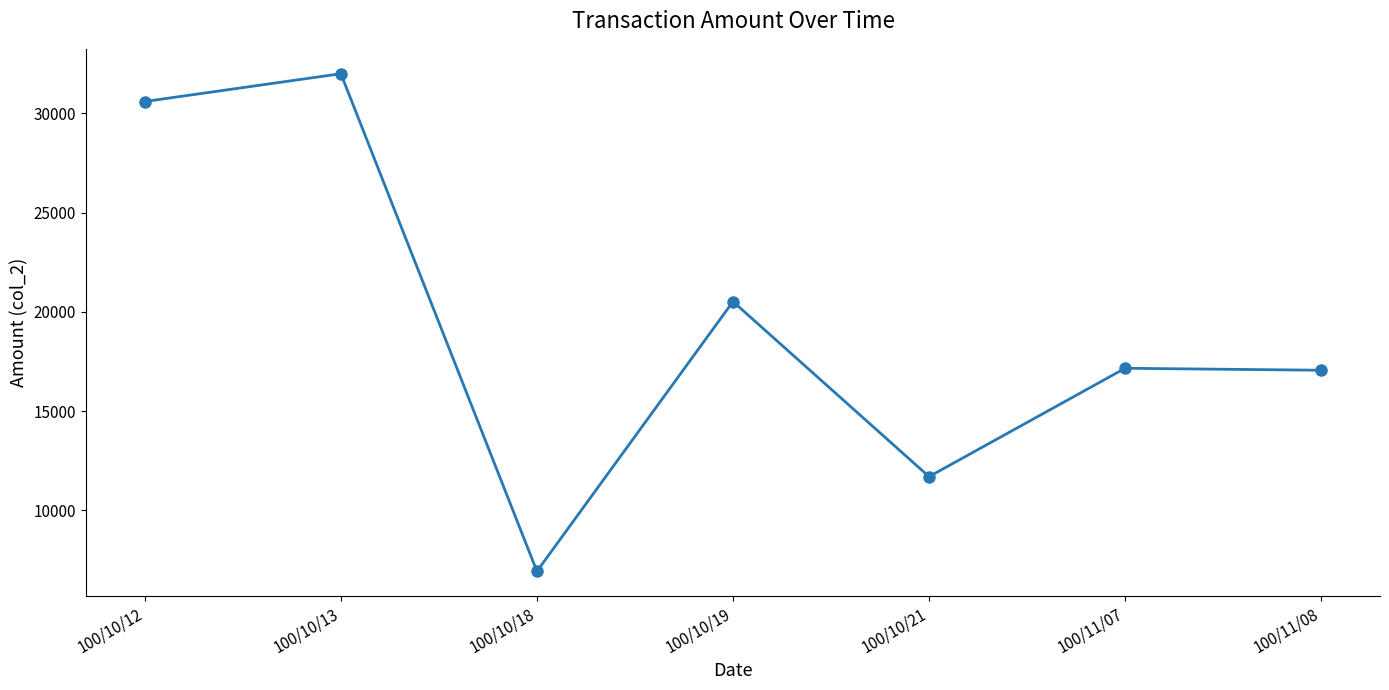

True or false: the data has more than 1 interior local peaks.

True